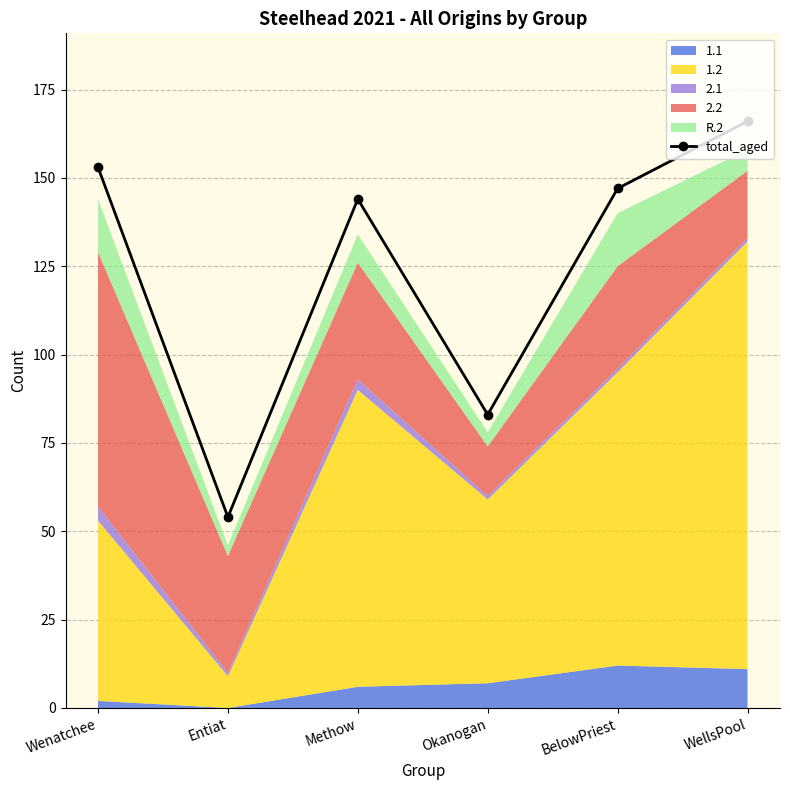

What is the label of the 6th point from the right?

Wenatchee